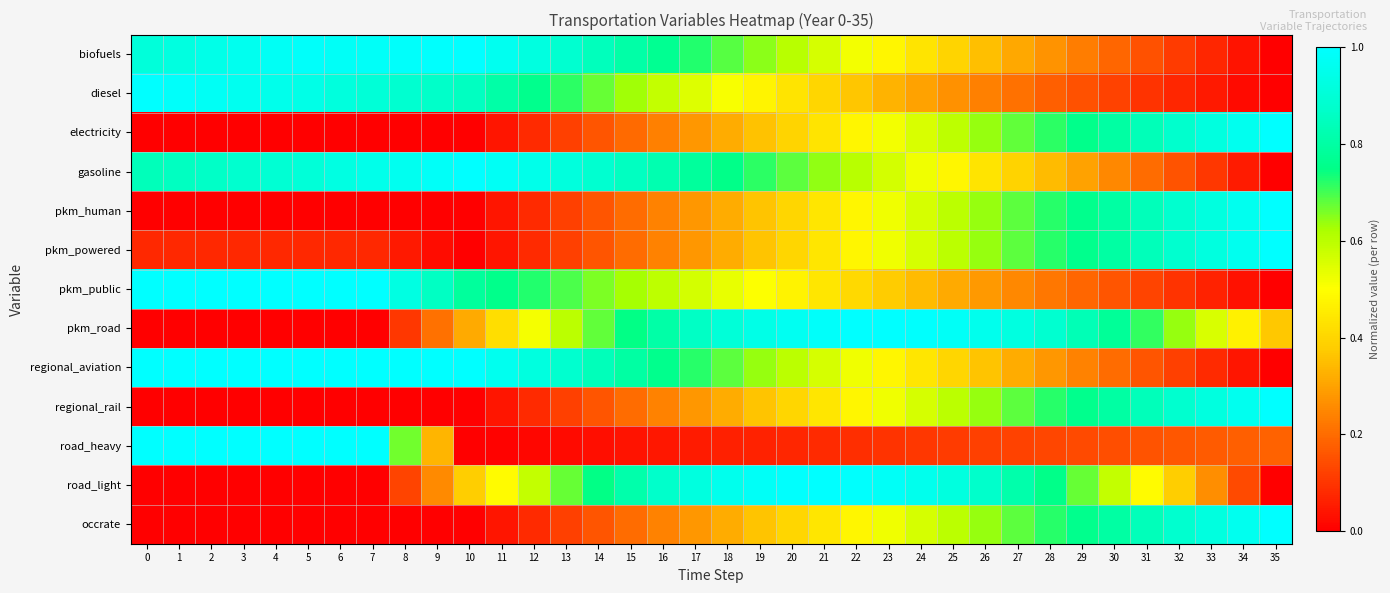

Reading left to right, transcribe all the data shown in this chart.

biofuels: 0=0.9	1=0.9	2=0.9	3=1.0	4=1.0	5=1.0	6=1.0	7=1.0	8=1.0	9=1.0	10=1.0	11=1.0	12=0.9	13=0.9	14=0.8	15=0.8	16=0.8	17=0.7	18=0.7	19=0.6	20=0.6	21=0.6	22=0.5	23=0.5	24=0.4	25=0.4	26=0.4	27=0.3	28=0.3	29=0.2	30=0.2	31=0.2	32=0.1	33=0.1	34=0.0	35=0.0
diesel: 0=1.0	1=1.0	2=1.0	3=1.0	4=1.0	5=0.9	6=0.9	7=0.9	8=0.9	9=0.9	10=0.9	11=0.8	12=0.8	13=0.7	14=0.7	15=0.6	16=0.6	17=0.5	18=0.5	19=0.5	20=0.4	21=0.4	22=0.4	23=0.3	24=0.3	25=0.3	26=0.2	27=0.2	28=0.2	29=0.2	30=0.1	31=0.1	32=0.1	33=0.0	34=0.0	35=0.0
electricity: 0=0.0	1=0.0	2=0.0	3=0.0	4=0.0	5=0.0	6=0.0	7=0.0	8=0.0	9=0.0	10=0.0	11=0.0	12=0.1	13=0.1	14=0.2	15=0.2	16=0.2	17=0.3	18=0.3	19=0.4	20=0.4	21=0.4	22=0.5	23=0.5	24=0.6	25=0.6	26=0.6	27=0.7	28=0.7	29=0.8	30=0.8	31=0.8	32=0.9	33=0.9	34=1.0	35=1.0
gasoline: 0=0.8	1=0.9	2=0.9	3=0.9	4=0.9	5=0.9	6=0.9	7=0.9	8=1.0	9=1.0	10=1.0	11=1.0	12=0.9	13=0.9	14=0.9	15=0.9	16=0.8	17=0.8	18=0.8	19=0.7	20=0.7	21=0.6	22=0.6	23=0.6	24=0.5	25=0.5	26=0.4	27=0.4	28=0.3	29=0.3	30=0.3	31=0.2	32=0.2	33=0.1	34=0.1	35=0.0
pkm_human: 0=0.0	1=0.0	2=0.0	3=0.0	4=0.0	5=0.0	6=0.0	7=0.0	8=0.0	9=0.0	10=0.0	11=0.0	12=0.1	13=0.1	14=0.2	15=0.2	16=0.2	17=0.3	18=0.3	19=0.4	20=0.4	21=0.4	22=0.5	23=0.5	24=0.6	25=0.6	26=0.6	27=0.7	28=0.7	29=0.8	30=0.8	31=0.8	32=0.9	33=0.9	34=1.0	35=1.0
pkm_powered: 0=0.1	1=0.1	2=0.1	3=0.1	4=0.1	5=0.1	6=0.1	7=0.1	8=0.0	9=0.0	10=0.0	11=0.0	12=0.1	13=0.1	14=0.2	15=0.2	16=0.2	17=0.3	18=0.3	19=0.4	20=0.4	21=0.4	22=0.5	23=0.5	24=0.6	25=0.6	26=0.6	27=0.7	28=0.7	29=0.8	30=0.8	31=0.8	32=0.9	33=0.9	34=1.0	35=1.0
pkm_public: 0=1.0	1=1.0	2=1.0	3=1.0	4=1.0	5=1.0	6=1.0	7=1.0	8=0.9	9=0.9	10=0.8	11=0.8	12=0.7	13=0.7	14=0.7	15=0.6	16=0.6	17=0.6	18=0.5	19=0.5	20=0.5	21=0.4	22=0.4	23=0.4	24=0.3	25=0.3	26=0.3	27=0.3	28=0.2	29=0.2	30=0.2	31=0.1	32=0.1	33=0.1	34=0.0	35=0.0
pkm_road: 0=0.0	1=0.0	2=0.0	3=0.0	4=0.0	5=0.0	6=0.0	7=0.0	8=0.1	9=0.2	10=0.3	11=0.4	12=0.5	13=0.6	14=0.7	15=0.7	16=0.8	17=0.9	18=0.9	19=0.9	20=1.0	21=1.0	22=1.0	23=1.0	24=1.0	25=1.0	26=1.0	27=0.9	28=0.9	29=0.8	30=0.8	31=0.7	32=0.6	33=0.6	34=0.5	35=0.4
regional_aviation: 0=1.0	1=1.0	2=1.0	3=1.0	4=1.0	5=1.0	6=1.0	7=1.0	8=1.0	9=1.0	10=1.0	11=1.0	12=0.9	13=0.9	14=0.8	15=0.8	16=0.8	17=0.7	18=0.7	19=0.6	20=0.6	21=0.6	22=0.5	23=0.5	24=0.4	25=0.4	26=0.4	27=0.3	28=0.3	29=0.2	30=0.2	31=0.2	32=0.1	33=0.1	34=0.0	35=0.0
regional_rail: 0=0.0	1=0.0	2=0.0	3=0.0	4=0.0	5=0.0	6=0.0	7=0.0	8=0.0	9=0.0	10=0.0	11=0.0	12=0.1	13=0.1	14=0.2	15=0.2	16=0.2	17=0.3	18=0.3	19=0.4	20=0.4	21=0.4	22=0.5	23=0.5	24=0.6	25=0.6	26=0.6	27=0.7	28=0.7	29=0.8	30=0.8	31=0.8	32=0.9	33=0.9	34=1.0	35=1.0
road_heavy: 0=1.0	1=1.0	2=1.0	3=1.0	4=1.0	5=1.0	6=1.0	7=1.0	8=0.7	9=0.3	10=0.0	11=0.0	12=0.0	13=0.0	14=0.0	15=0.0	16=0.0	17=0.1	18=0.1	19=0.1	20=0.1	21=0.1	22=0.1	23=0.1	24=0.1	25=0.1	26=0.1	27=0.1	28=0.1	29=0.1	30=0.1	31=0.2	32=0.2	33=0.2	34=0.2	35=0.2
road_light: 0=0.0	1=0.0	2=0.0	3=0.0	4=0.0	5=0.0	6=0.0	7=0.0	8=0.1	9=0.3	10=0.4	11=0.5	12=0.6	13=0.7	14=0.7	15=0.8	16=0.9	17=0.9	18=1.0	19=1.0	20=1.0	21=1.0	22=1.0	23=1.0	24=1.0	25=0.9	26=0.9	27=0.8	28=0.8	29=0.7	30=0.6	31=0.5	32=0.4	33=0.3	34=0.1	35=0.0
occrate: 0=0.0	1=0.0	2=0.0	3=0.0	4=0.0	5=0.0	6=0.0	7=0.0	8=0.0	9=0.0	10=0.0	11=0.0	12=0.1	13=0.1	14=0.2	15=0.2	16=0.2	17=0.3	18=0.3	19=0.4	20=0.4	21=0.4	22=0.5	23=0.5	24=0.6	25=0.6	26=0.6	27=0.7	28=0.7	29=0.8	30=0.8	31=0.8	32=0.9	33=0.9	34=1.0	35=1.0